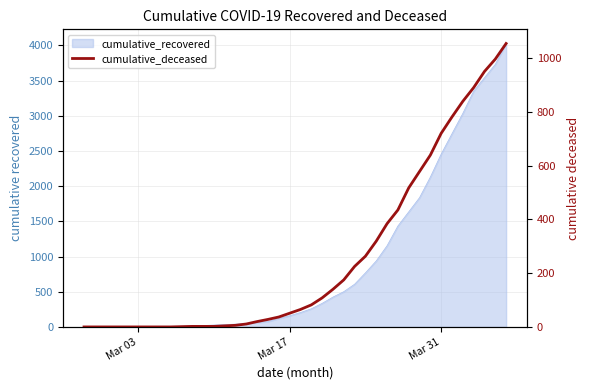

What is the difference between the maximum and minimum values?

1054